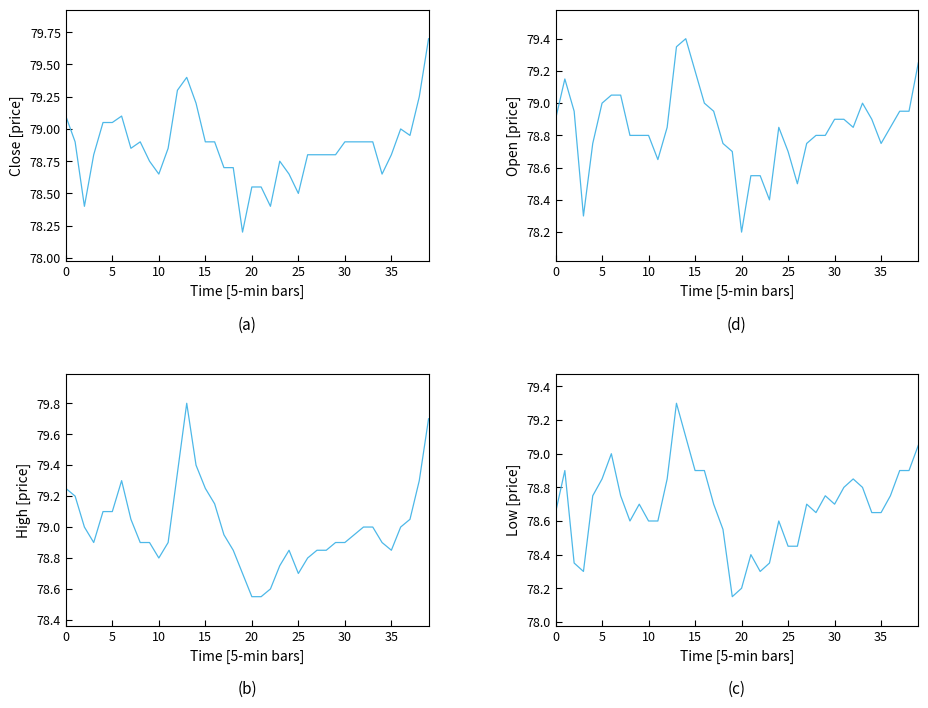

Is the value of Open at 26 greater than the value of Low at 13?

No